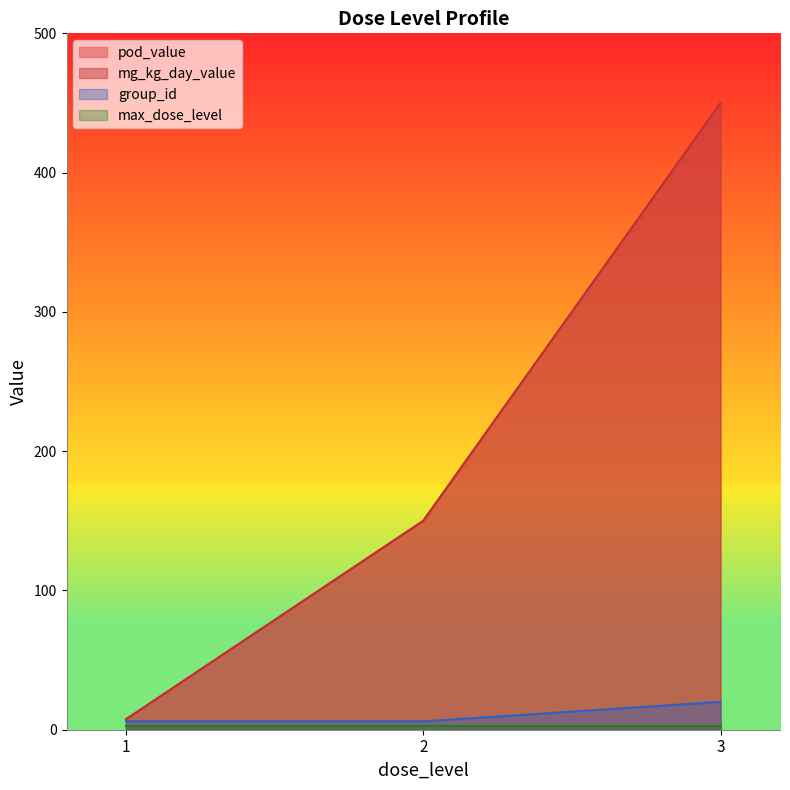

Is the value of pod_value at 2 greater than the value of mg_kg_day_value at 2?

No